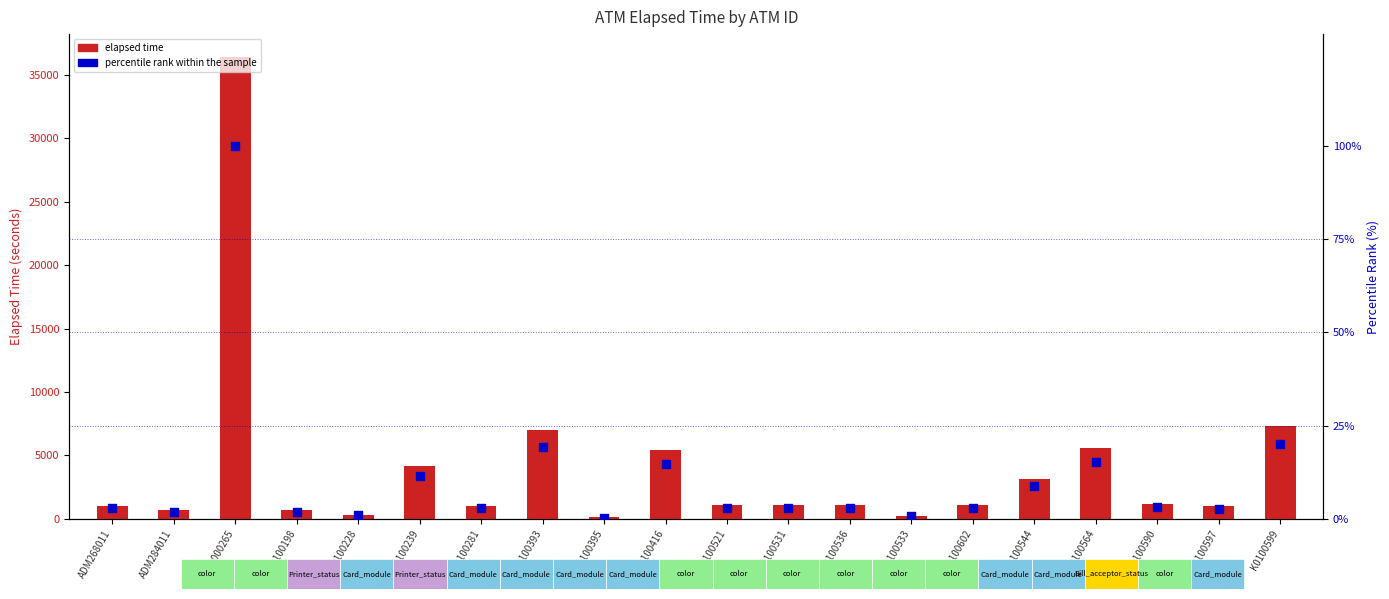

At how many categories does at least one series exceed 19399?

1